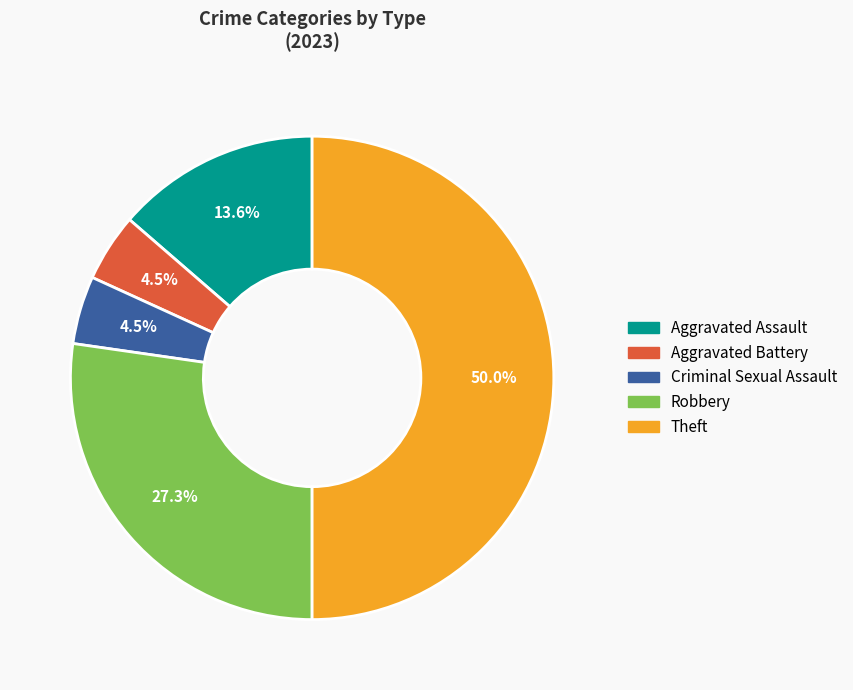

How many segments does this pie chart have?

5